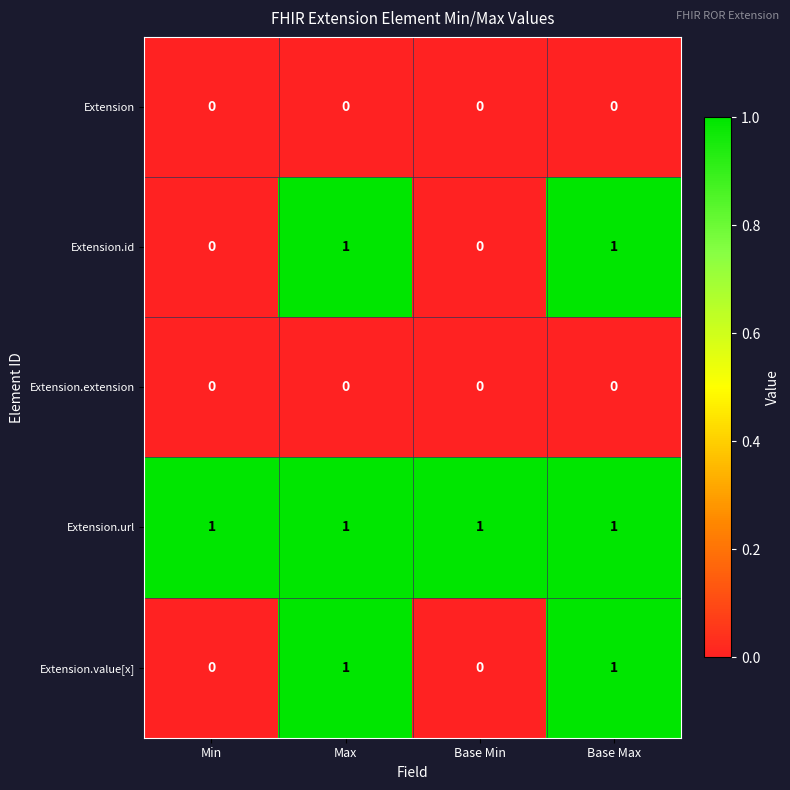

Which series has the largest total across all categories?

Extension.url